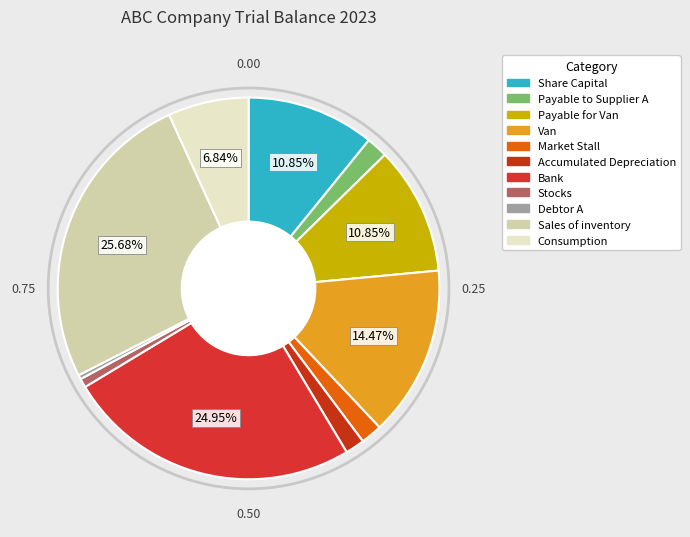

How many segments does this pie chart have?

11